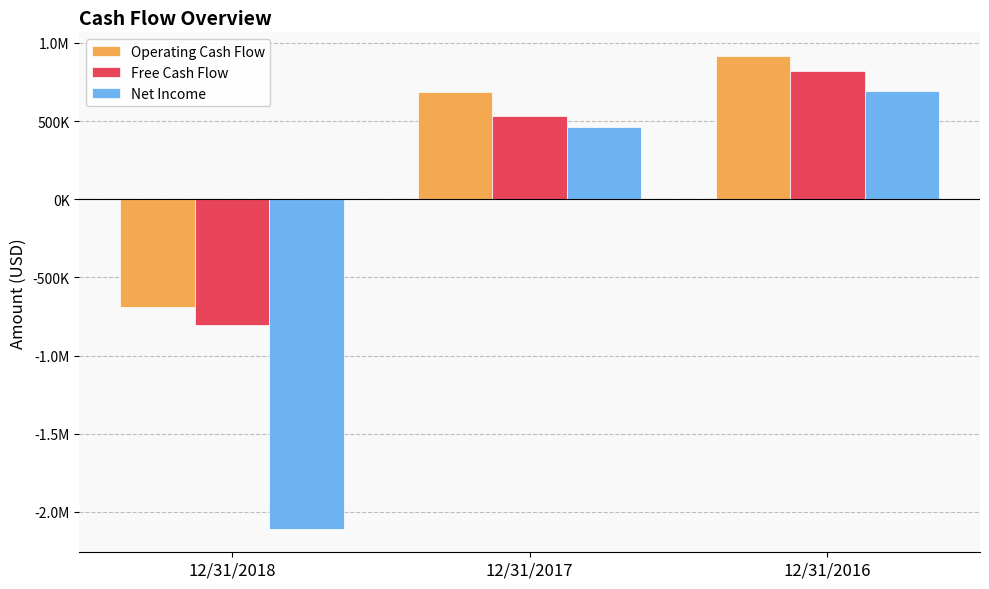

Which series has the largest total across all categories?

Operating Cash Flow